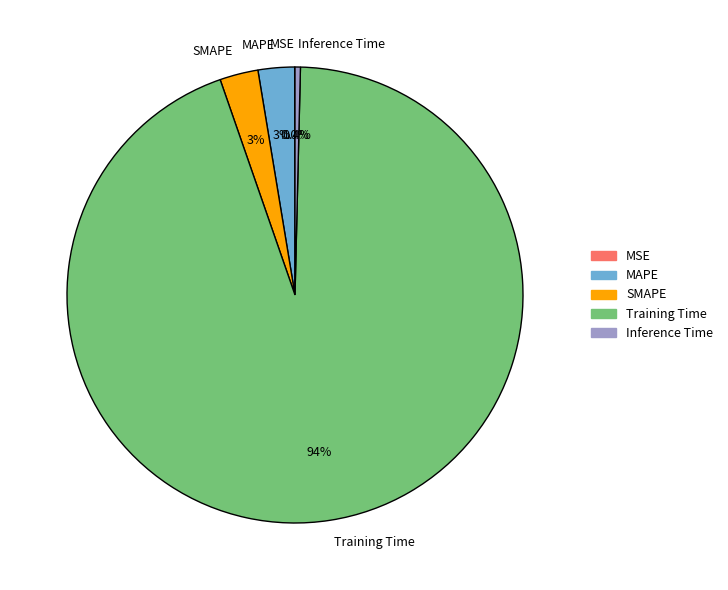

Which category accounts for the majority?

Training Time